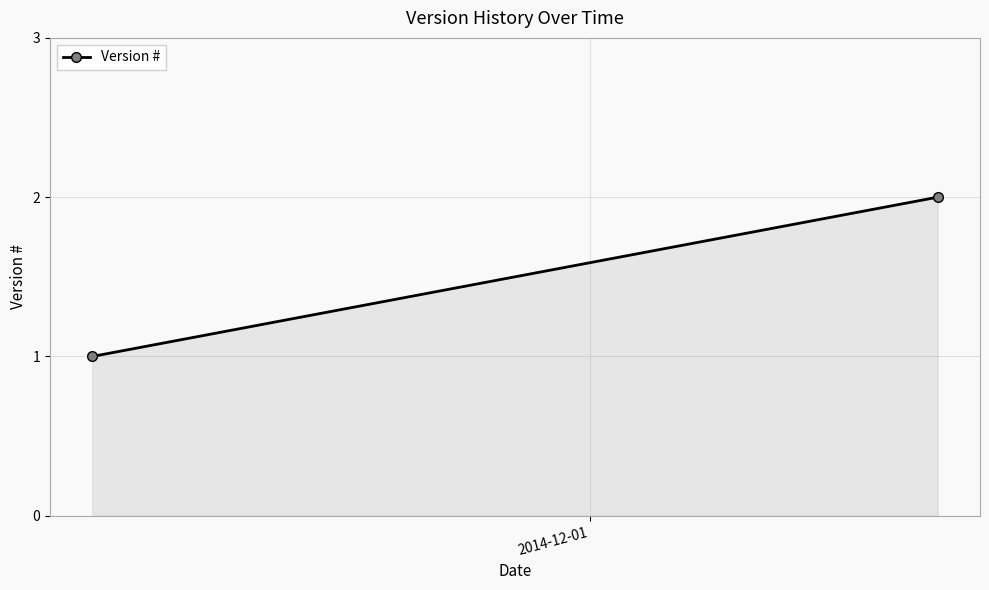

What is the sum of all values?

3